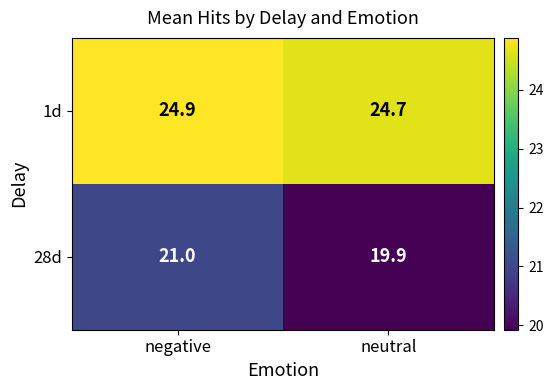

What value does the 1d series have at negative?

24.9